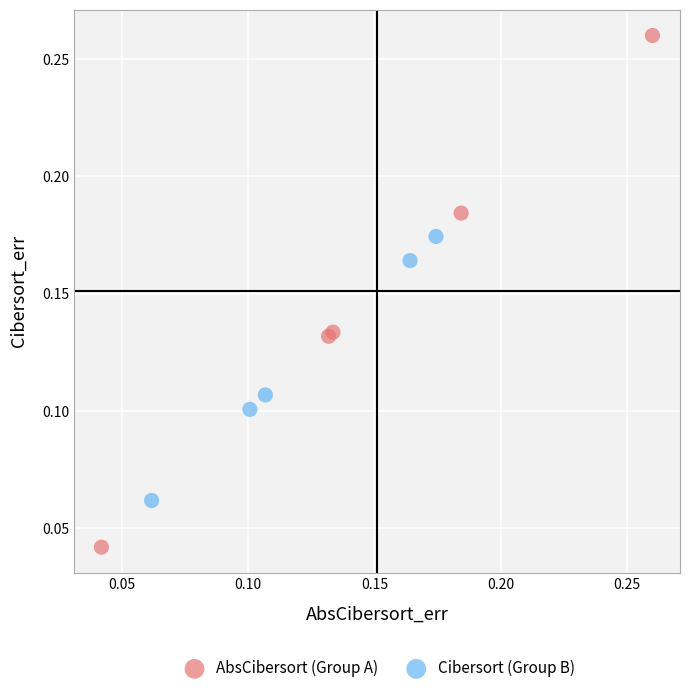

What are all the series names shown in the legend?

AbsCibersort (Group A), Cibersort (Group B)